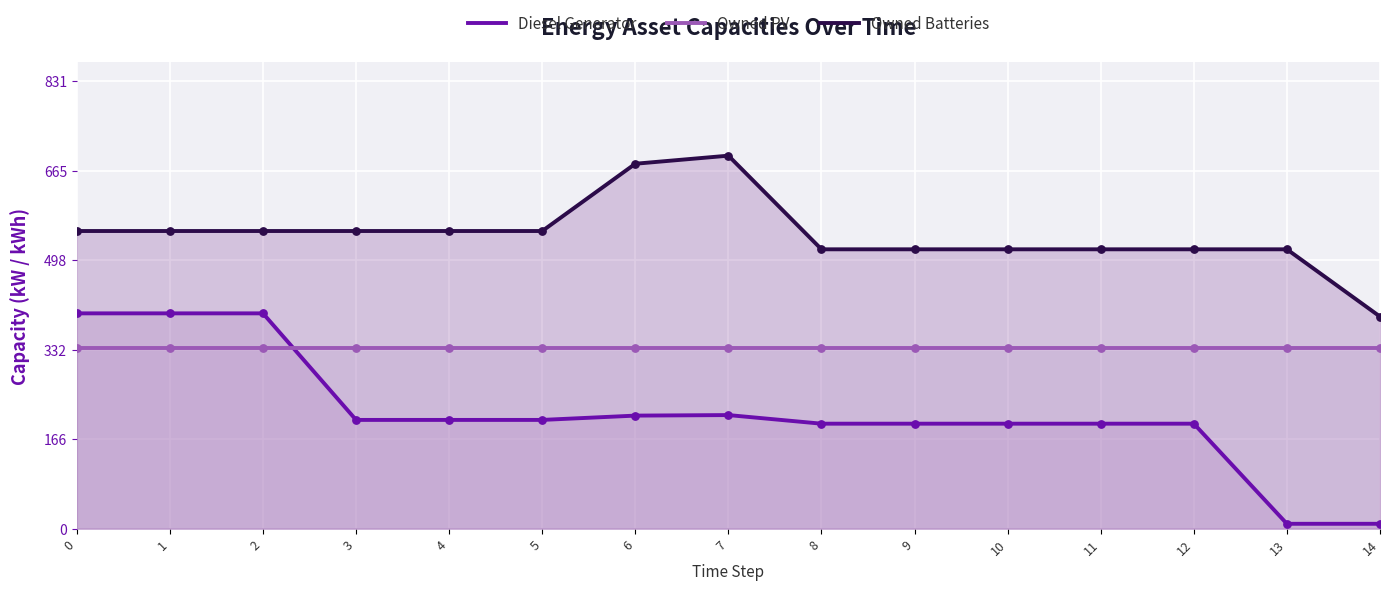

Which series reaches the minimum Y coordinate?

Diesel Generator